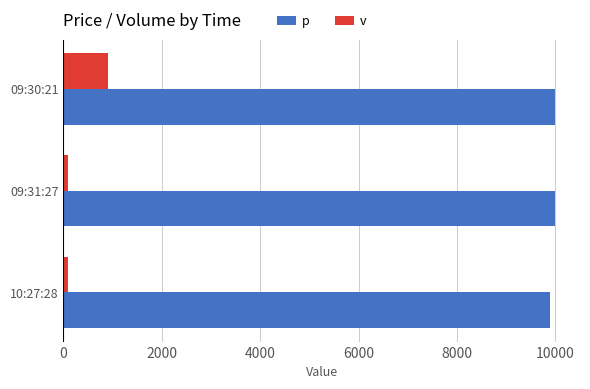

Rank the series by their average value, from lowest to highest.

v, p